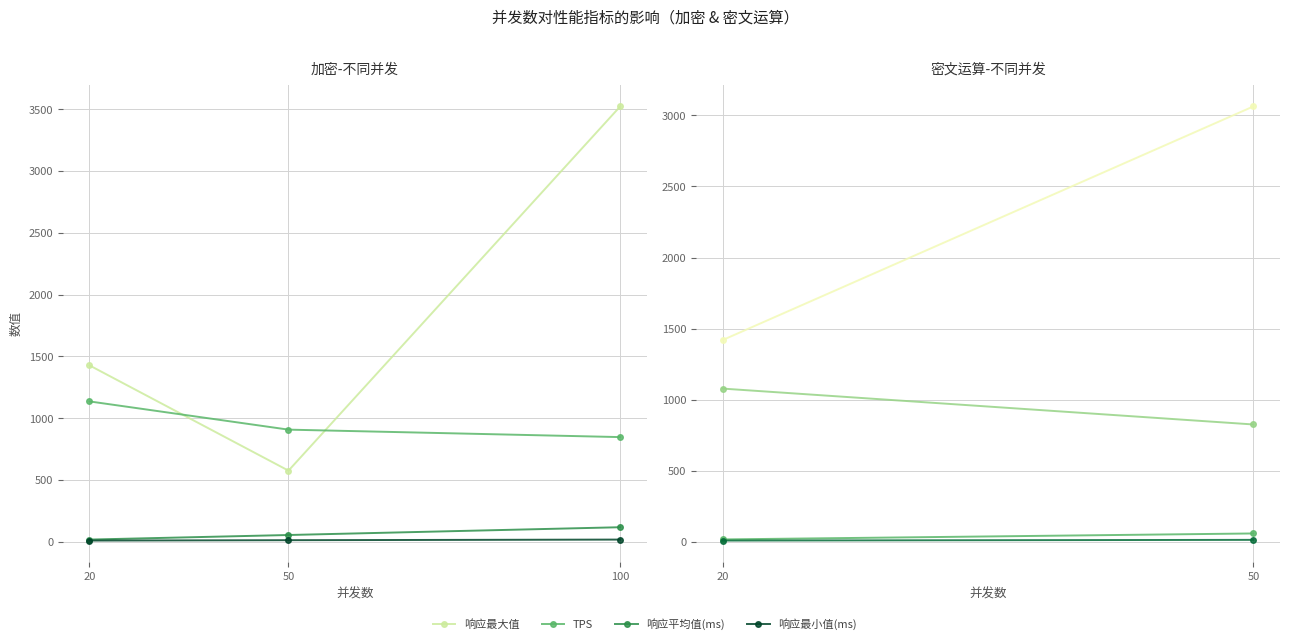

What is the difference between the highest and lowest values at 20?

1418.0